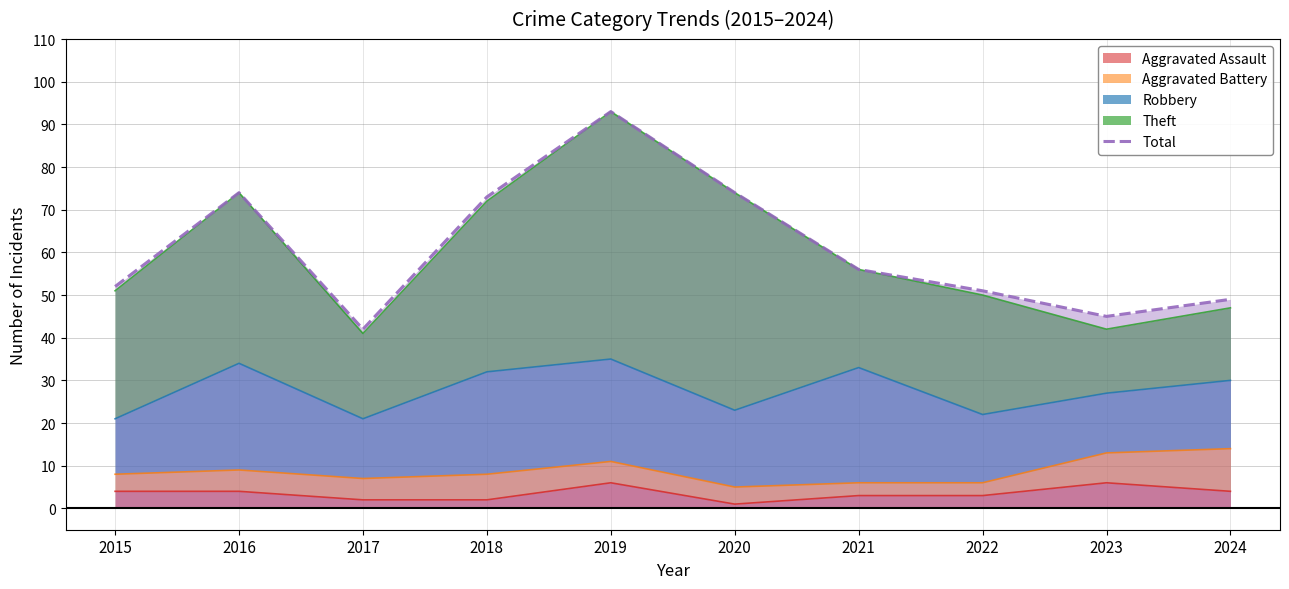

What is the approximate value at 2024?

49